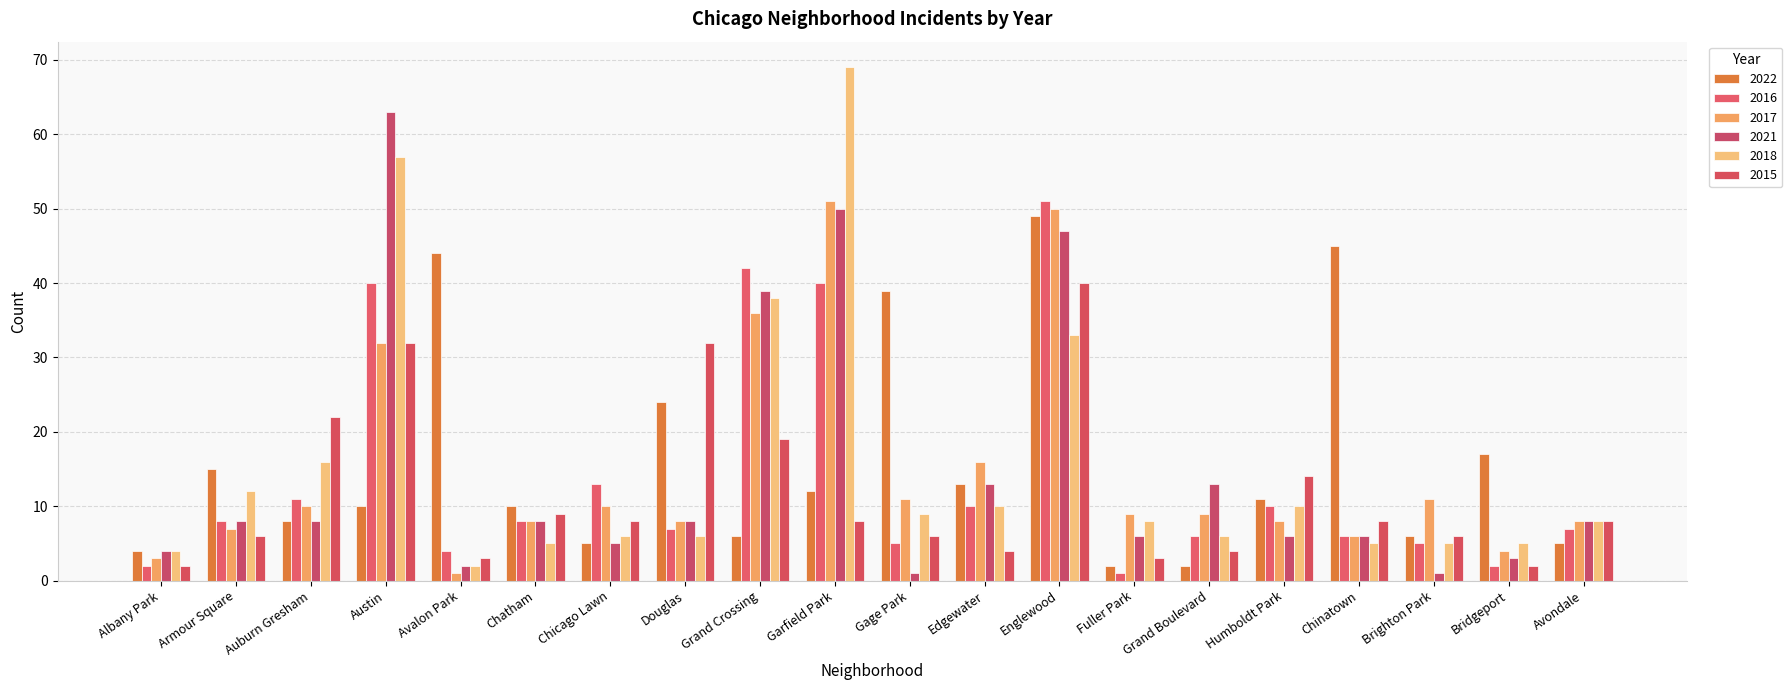

Reading right to left, list all the values displayed in this chart.

2022: Avondale=5	Bridgeport=17	Brighton Park=6	Chinatown=45	Humboldt Park=11	Grand Boulevard=2	Fuller Park=2	Englewood=49	Edgewater=13	Gage Park=39	Garfield Park=12	Grand Crossing=6	Douglas=24	Chicago Lawn=5	Chatham=10	Avalon Park=44	Austin=10	Auburn Gresham=8	Armour Square=15	Albany Park=4
2016: Avondale=7	Bridgeport=2	Brighton Park=5	Chinatown=6	Humboldt Park=10	Grand Boulevard=6	Fuller Park=1	Englewood=51	Edgewater=10	Gage Park=5	Garfield Park=40	Grand Crossing=42	Douglas=7	Chicago Lawn=13	Chatham=8	Avalon Park=4	Austin=40	Auburn Gresham=11	Armour Square=8	Albany Park=2
2017: Avondale=8	Bridgeport=4	Brighton Park=11	Chinatown=6	Humboldt Park=8	Grand Boulevard=9	Fuller Park=9	Englewood=50	Edgewater=16	Gage Park=11	Garfield Park=51	Grand Crossing=36	Douglas=8	Chicago Lawn=10	Chatham=8	Avalon Park=1	Austin=32	Auburn Gresham=10	Armour Square=7	Albany Park=3
2021: Avondale=8	Bridgeport=3	Brighton Park=1	Chinatown=6	Humboldt Park=6	Grand Boulevard=13	Fuller Park=6	Englewood=47	Edgewater=13	Gage Park=1	Garfield Park=50	Grand Crossing=39	Douglas=8	Chicago Lawn=5	Chatham=8	Avalon Park=2	Austin=63	Auburn Gresham=8	Armour Square=8	Albany Park=4
2018: Avondale=8	Bridgeport=5	Brighton Park=5	Chinatown=5	Humboldt Park=10	Grand Boulevard=6	Fuller Park=8	Englewood=33	Edgewater=10	Gage Park=9	Garfield Park=69	Grand Crossing=38	Douglas=6	Chicago Lawn=6	Chatham=5	Avalon Park=2	Austin=57	Auburn Gresham=16	Armour Square=12	Albany Park=4
2015: Avondale=8	Bridgeport=2	Brighton Park=6	Chinatown=8	Humboldt Park=14	Grand Boulevard=4	Fuller Park=3	Englewood=40	Edgewater=4	Gage Park=6	Garfield Park=8	Grand Crossing=19	Douglas=32	Chicago Lawn=8	Chatham=9	Avalon Park=3	Austin=32	Auburn Gresham=22	Armour Square=6	Albany Park=2